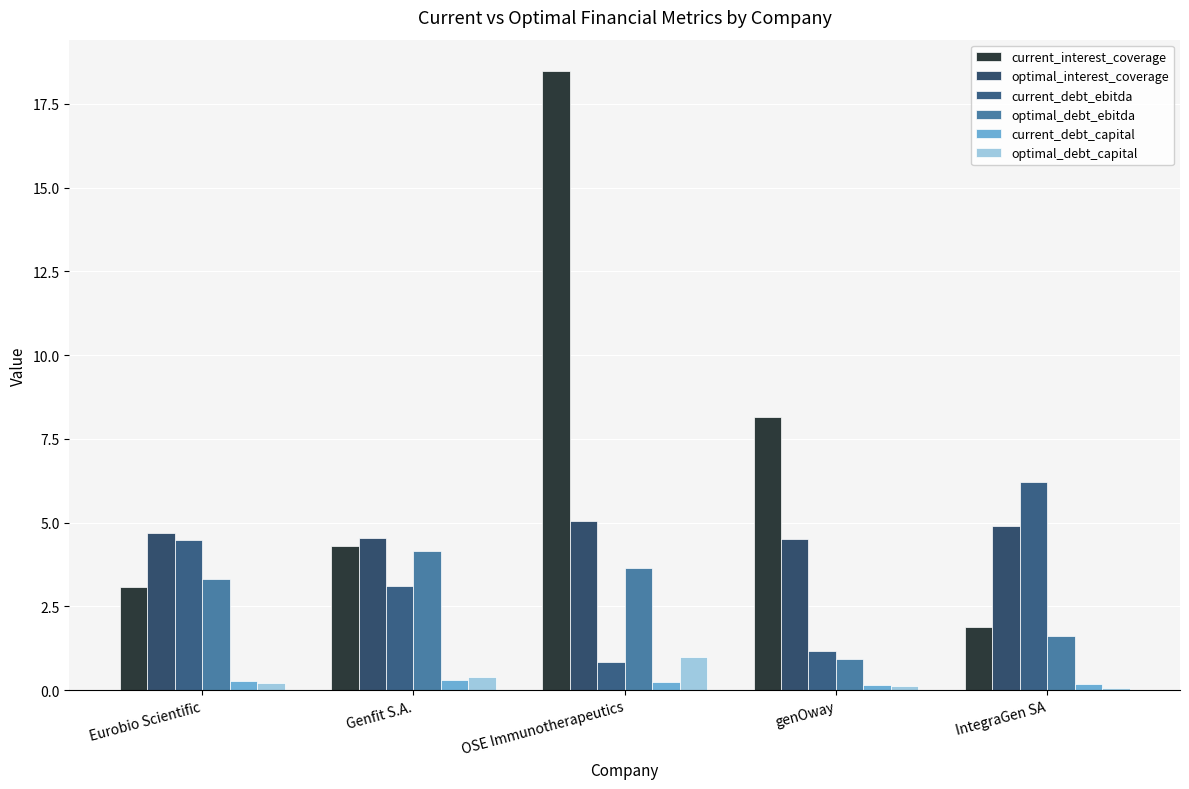

True or false: current_debt_capital has a value of 0.1 at IntegraGen SA.

False